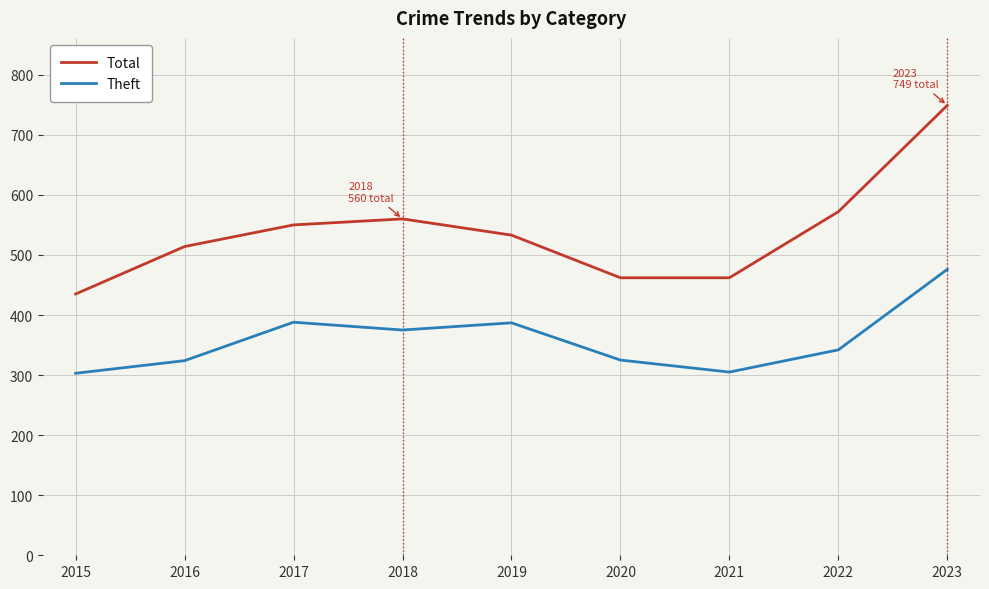

Which series has the widest spread of values?

Total